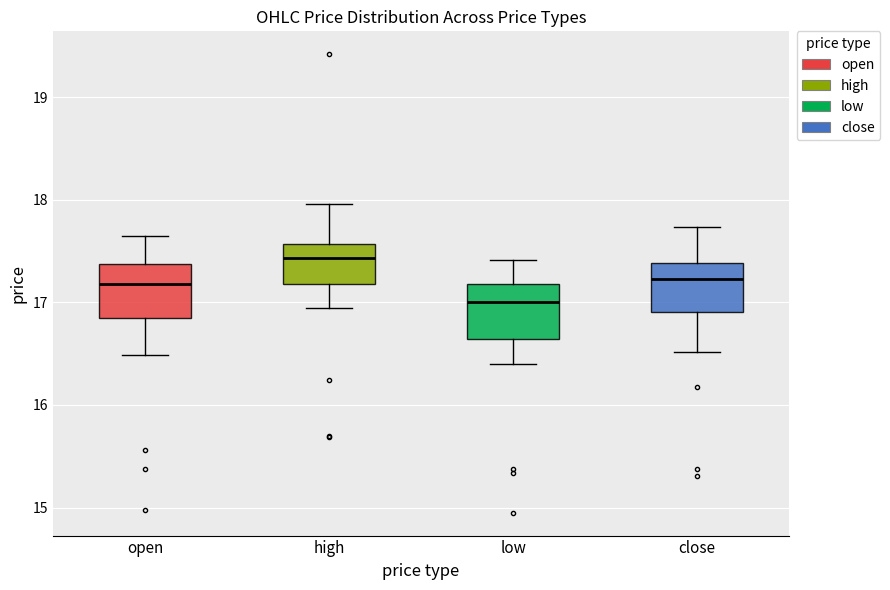

Which box's median line is the lowest?

low